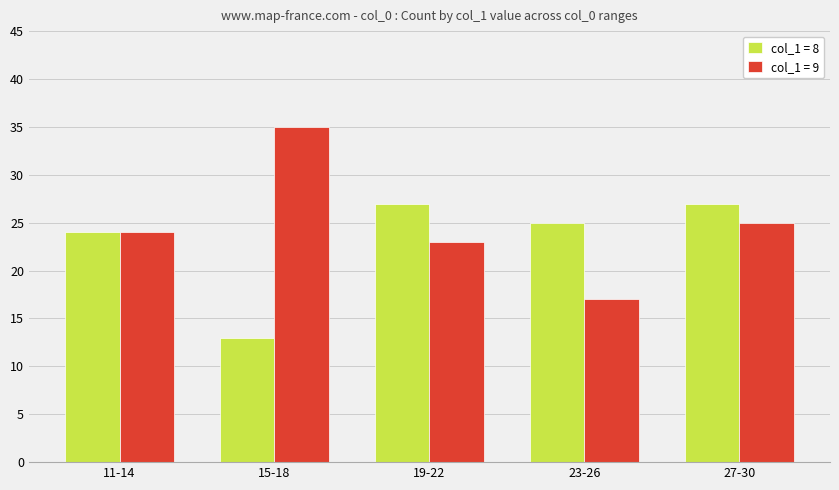

Rank the series at 27-30 from highest to lowest value.

col_1 = 8, col_1 = 9